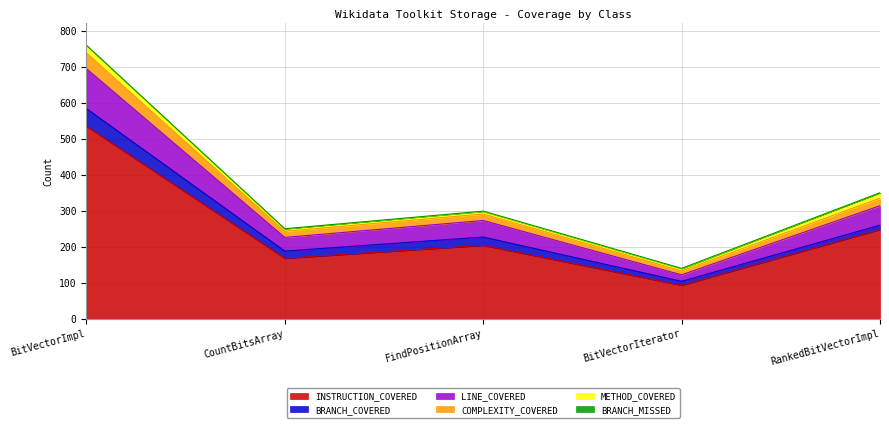

What is the maximum value for INSTRUCTION_COVERED?

535